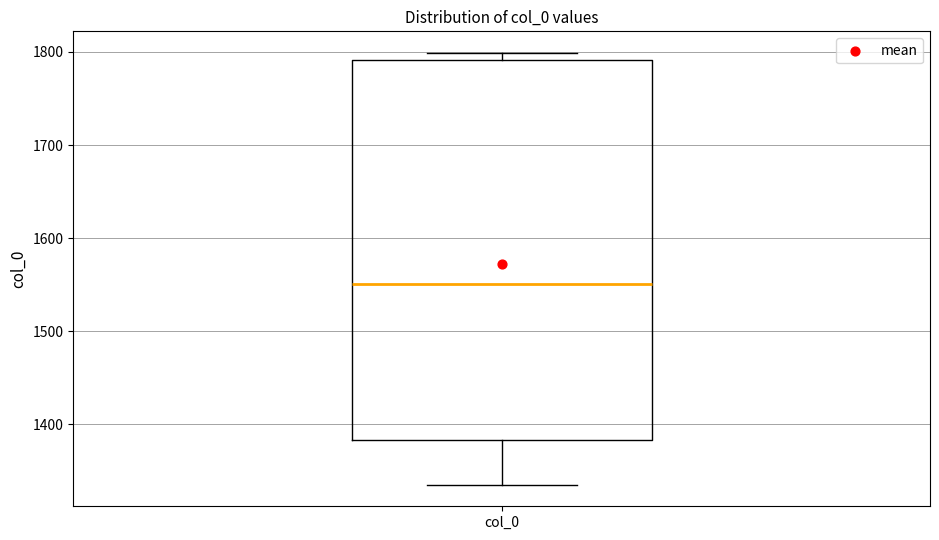

Where does the lower whisker of the box for col_0 end on the y-axis? The values are not printed on the chart, so give them approximately, as read against the axis.

1340